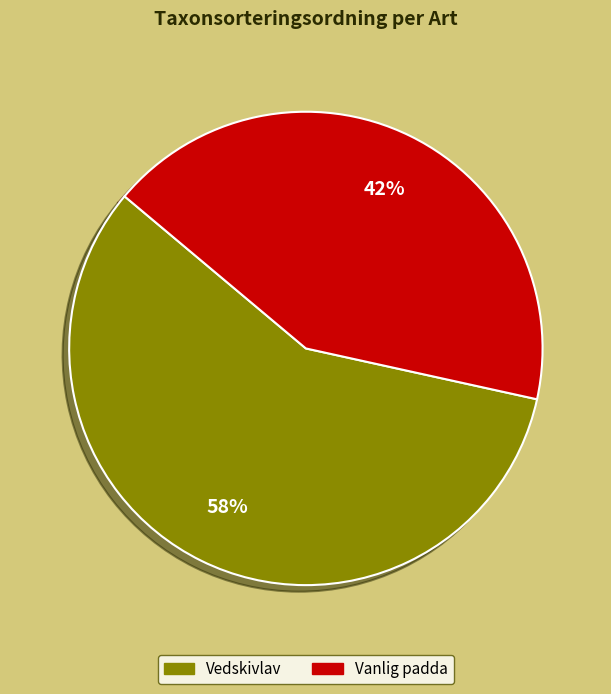

The Vedskivlav slice represents 51% of the pie. True or false?

False